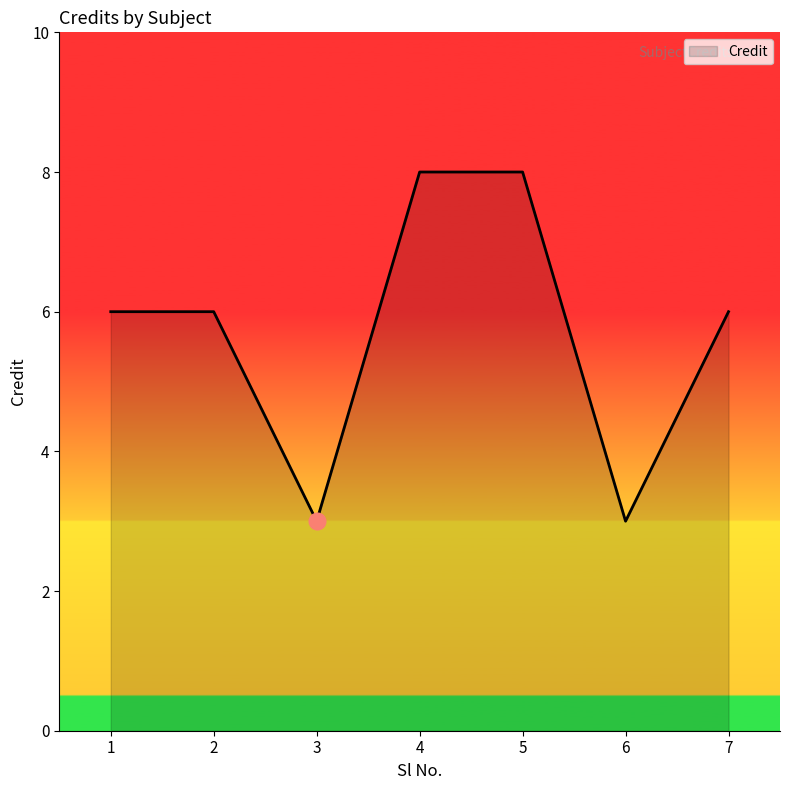

Where is the first local minimum?

3